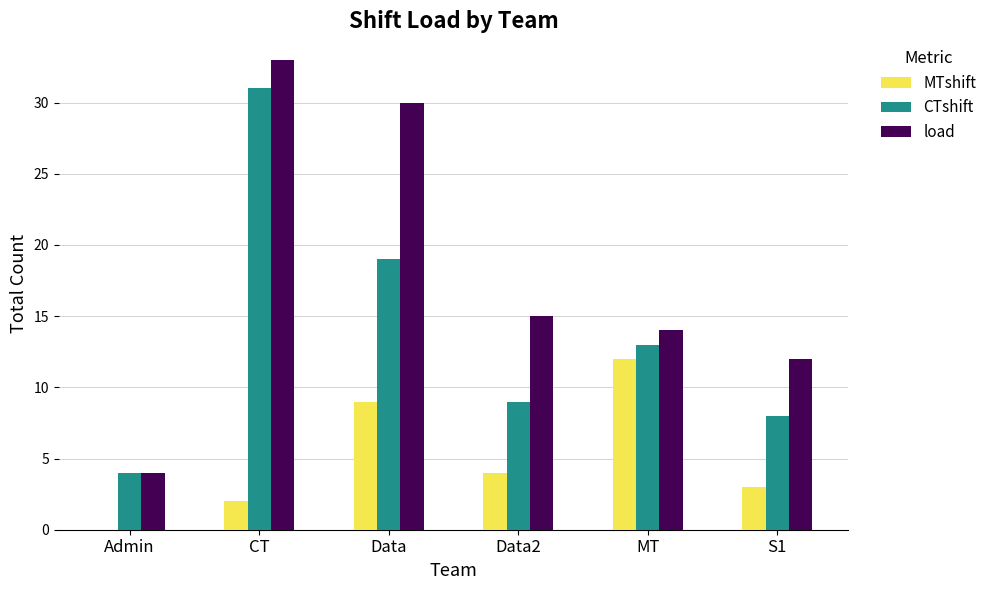

Which series changed the most between Data and Data2?

load